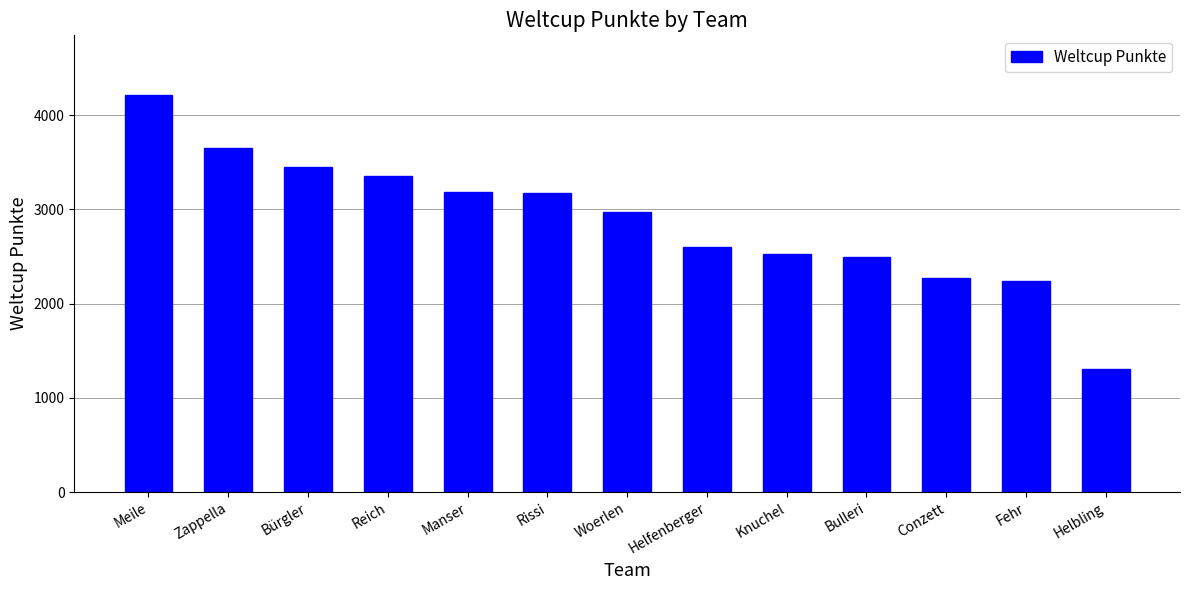

What is the approximate value at Woerlen, to the nearest 10?

2970